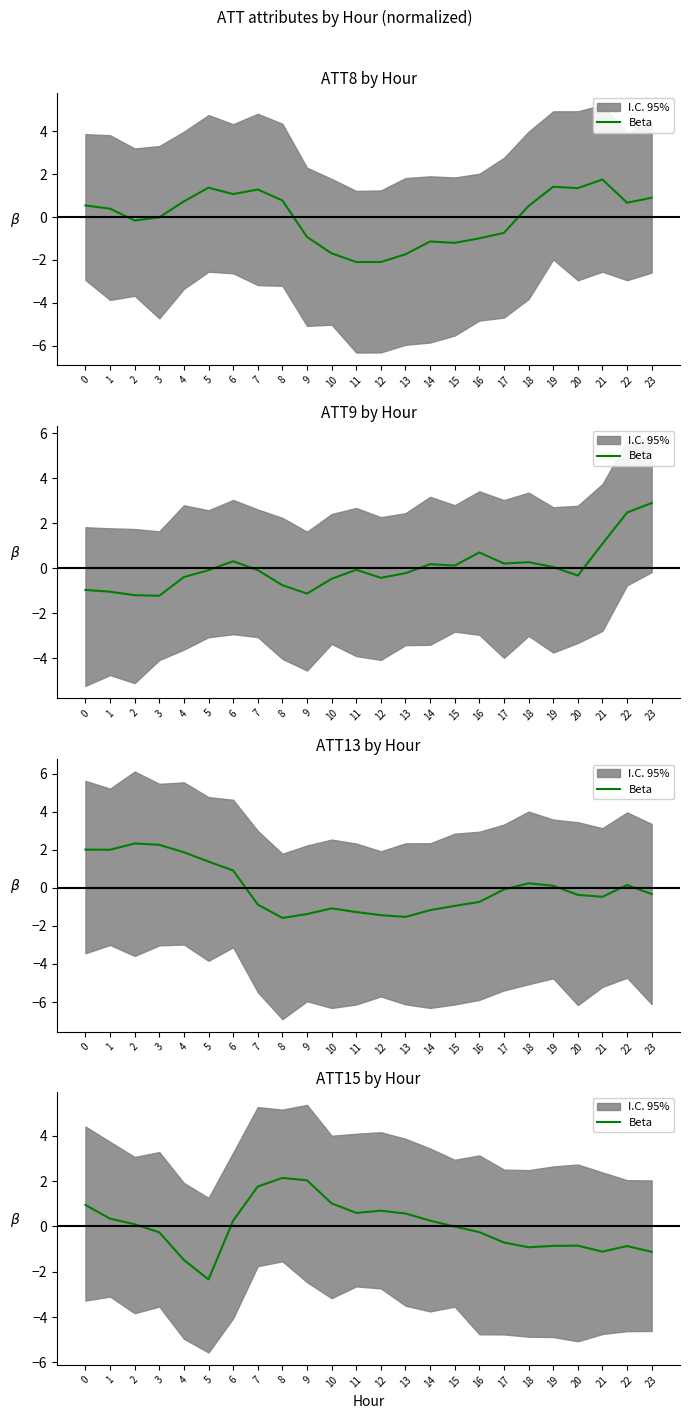

What is the change in value from 3 to 9?

+2.3